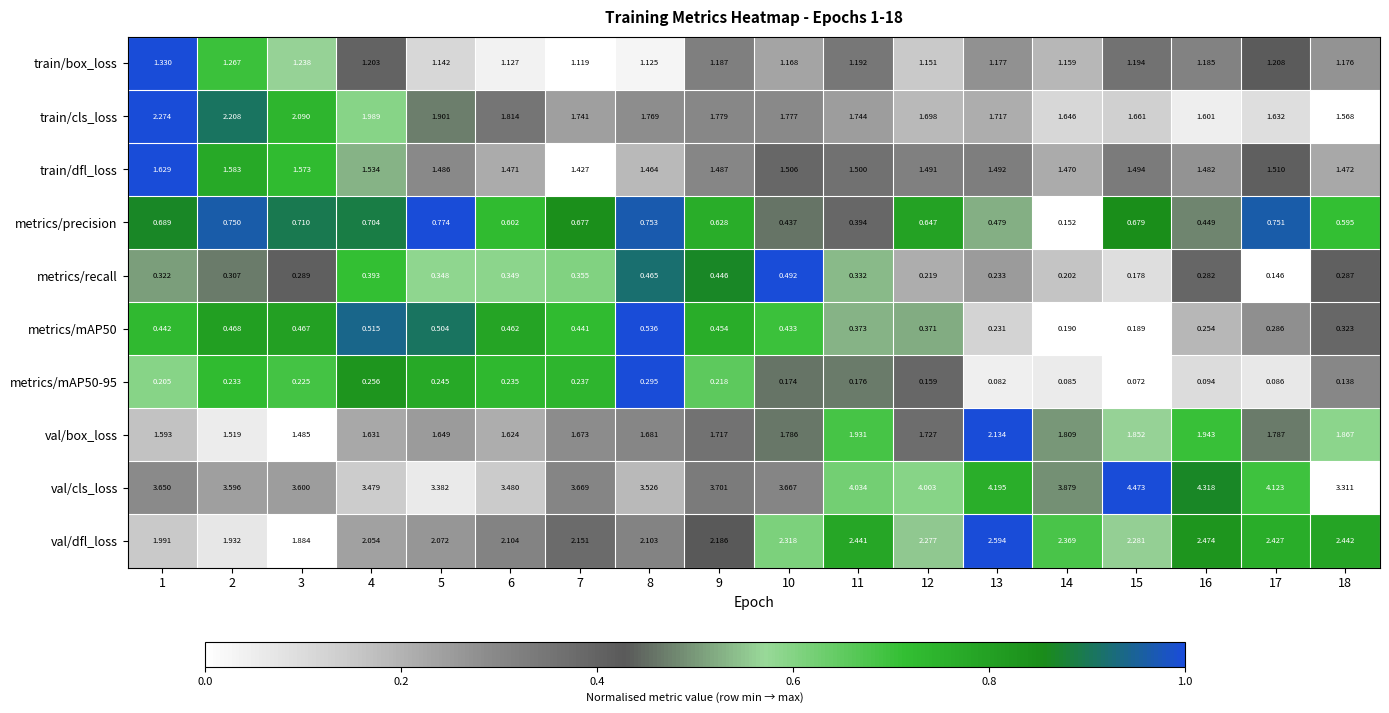

Rank the series at 2 from lowest to highest value.

metrics/mAP50-95, metrics/recall, metrics/mAP50, metrics/precision, train/box_loss, val/box_loss, train/dfl_loss, val/dfl_loss, train/cls_loss, val/cls_loss